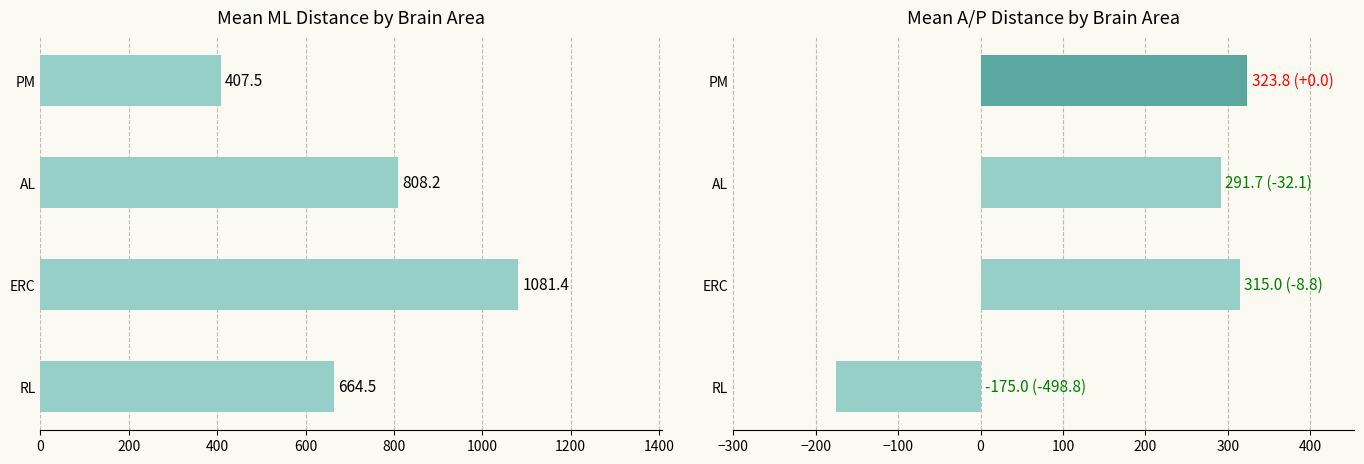

Rank the series by their maximum value, from lowest to highest.

a/p distance to cc, ml distance